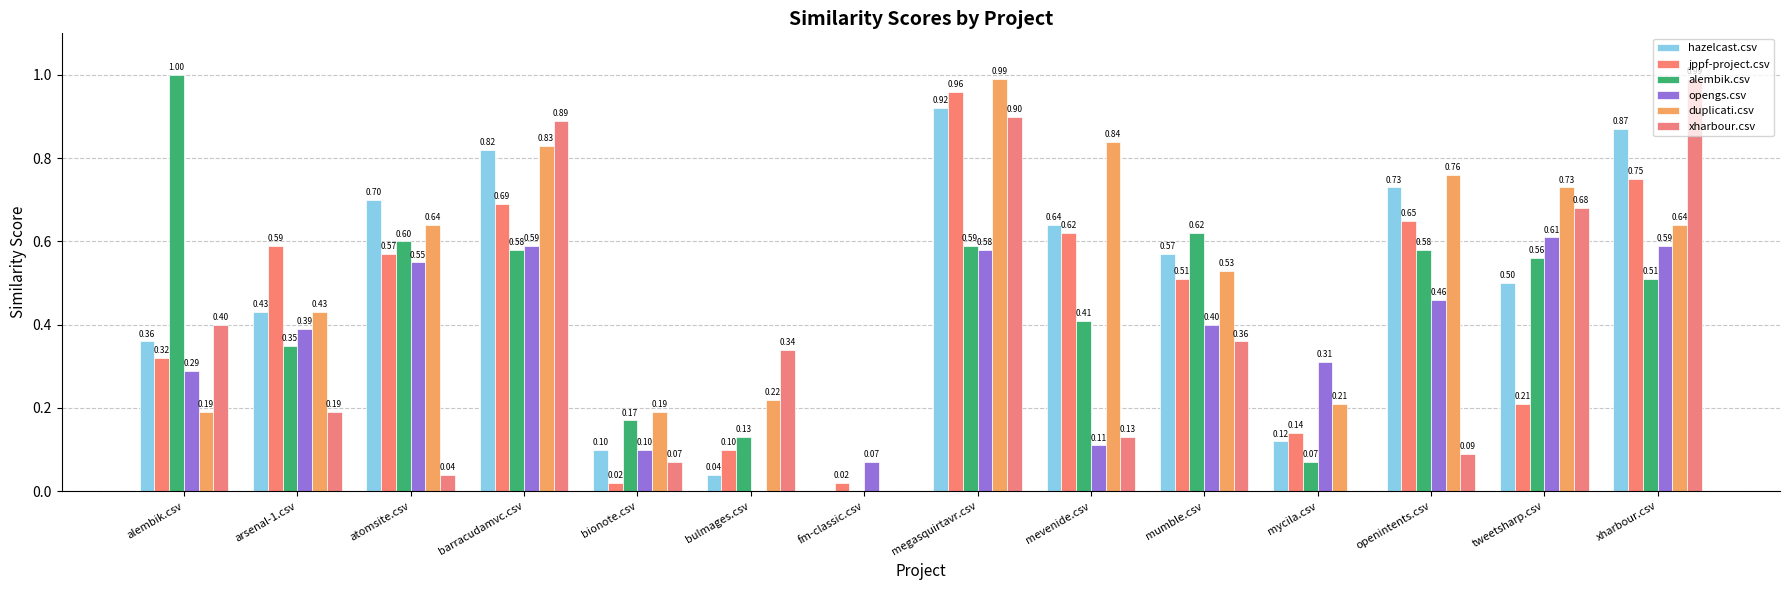

How many series are shown in this chart?

6